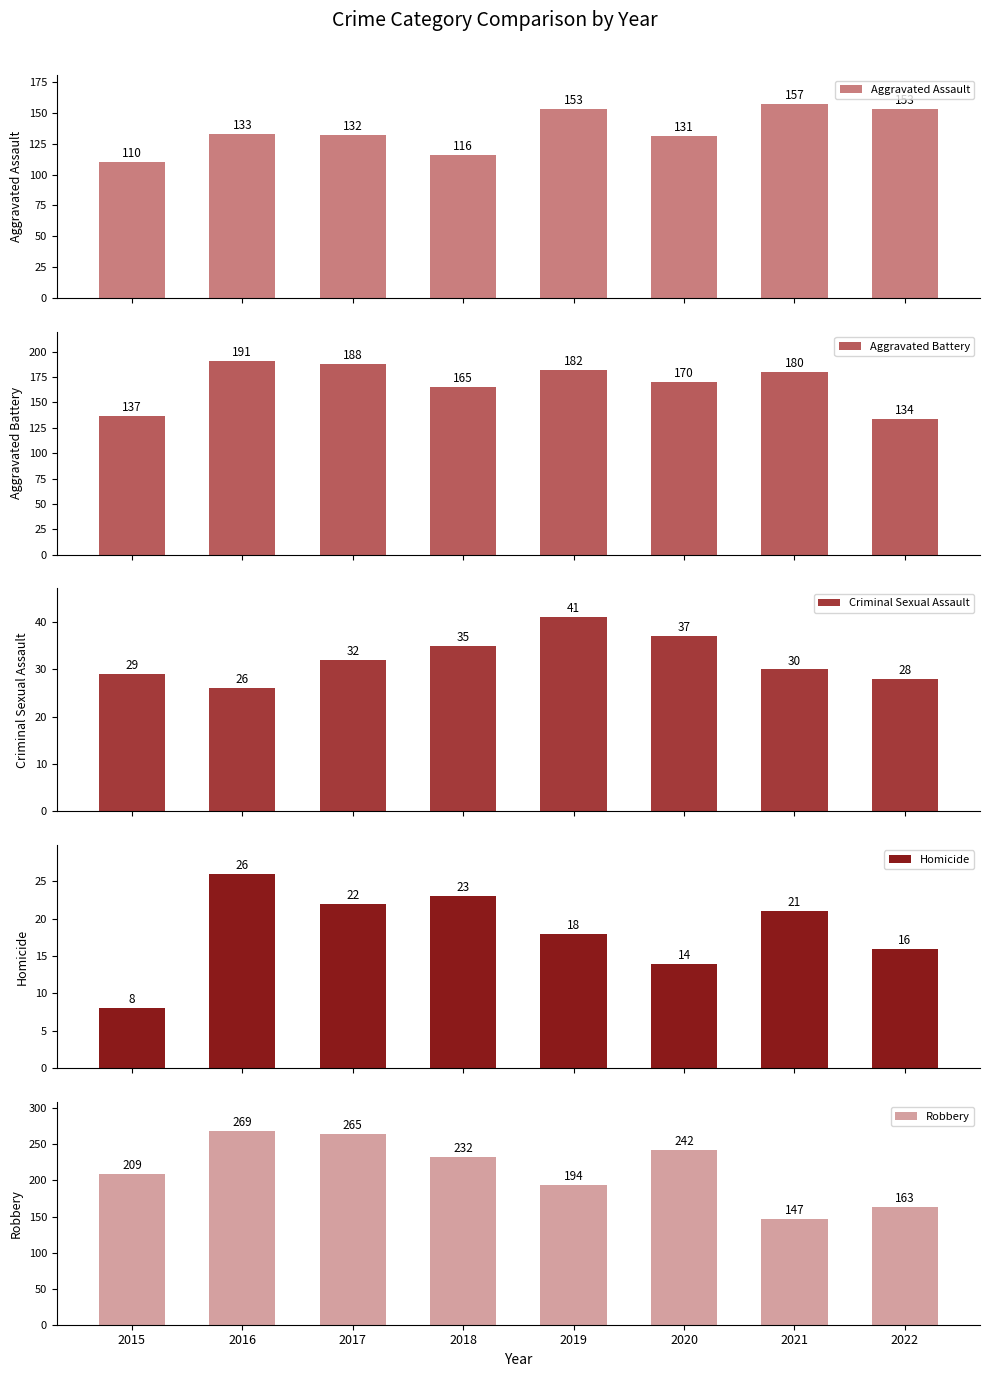

At how many categories does at least one series exceed 46?

8